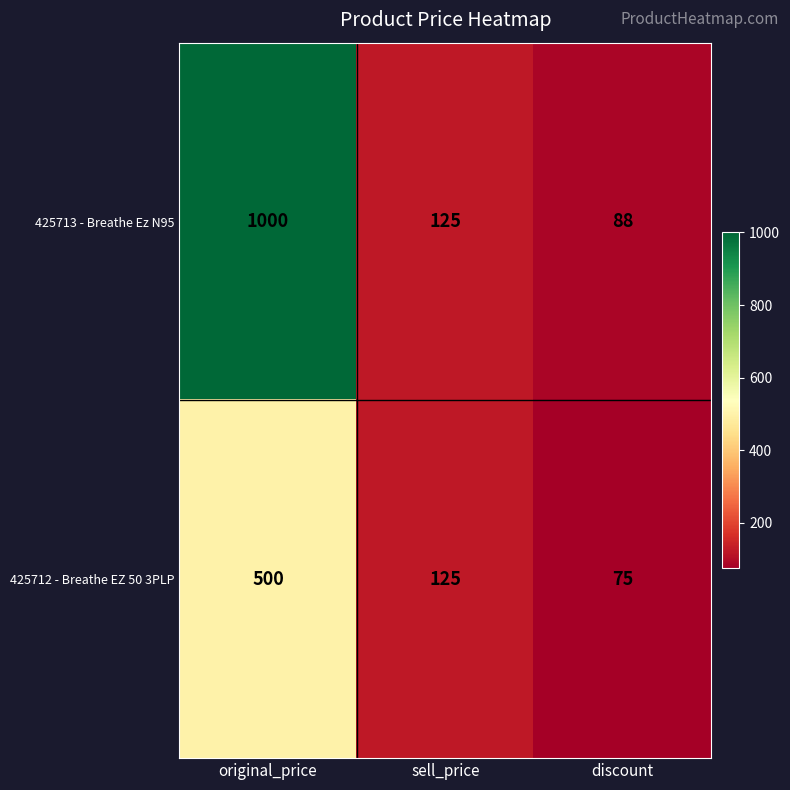

True or false: 425712 - Breathe EZ 50 3PLP has a value of 500 at original_price.

True